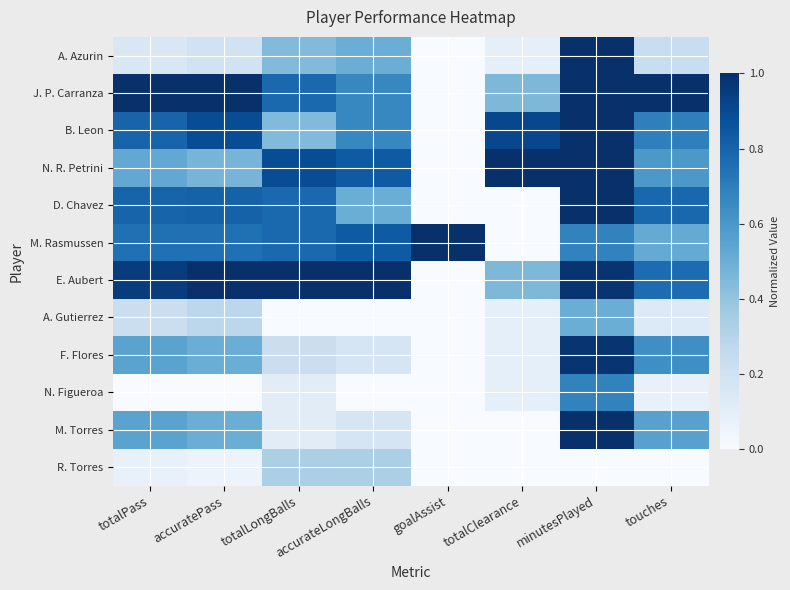

Reading right to left, extract all data points from this chart.

A. Azurin: touches=0.2	minutesPlayed=1.0	totalClearance=0.1	goalAssist=0.0	accurateLongBalls=0.5	totalLongBalls=0.4	accuratePass=0.2	totalPass=0.1
J. P. Carranza: touches=1.0	minutesPlayed=1.0	totalClearance=0.5	goalAssist=0.0	accurateLongBalls=0.7	totalLongBalls=0.8	accuratePass=1.0	totalPass=1.0
B. Leon: touches=0.7	minutesPlayed=1.0	totalClearance=0.9	goalAssist=0.0	accurateLongBalls=0.7	totalLongBalls=0.4	accuratePass=0.9	totalPass=0.8
N. R. Petrini: touches=0.6	minutesPlayed=1.0	totalClearance=1.0	goalAssist=0.0	accurateLongBalls=0.8	totalLongBalls=0.9	accuratePass=0.5	totalPass=0.5
D. Chavez: touches=0.8	minutesPlayed=1.0	totalClearance=0.0	goalAssist=0.0	accurateLongBalls=0.5	totalLongBalls=0.8	accuratePass=0.8	totalPass=0.8
M. Rasmussen: touches=0.5	minutesPlayed=0.7	totalClearance=0.0	goalAssist=1.0	accurateLongBalls=0.8	totalLongBalls=0.8	accuratePass=0.8	totalPass=0.8
E. Aubert: touches=0.8	minutesPlayed=1.0	totalClearance=0.5	goalAssist=0.0	accurateLongBalls=1.0	totalLongBalls=1.0	accuratePass=1.0	totalPass=0.9
A. Gutierrez: touches=0.1	minutesPlayed=0.5	totalClearance=0.1	goalAssist=0.0	accurateLongBalls=0.0	totalLongBalls=0.0	accuratePass=0.3	totalPass=0.2
F. Flores: touches=0.6	minutesPlayed=1.0	totalClearance=0.1	goalAssist=0.0	accurateLongBalls=0.2	totalLongBalls=0.2	accuratePass=0.5	totalPass=0.6
N. Figueroa: touches=0.1	minutesPlayed=0.7	totalClearance=0.1	goalAssist=0.0	accurateLongBalls=0.0	totalLongBalls=0.1	accuratePass=0.0	totalPass=0.0
M. Torres: touches=0.6	minutesPlayed=1.0	totalClearance=0.0	goalAssist=0.0	accurateLongBalls=0.2	totalLongBalls=0.1	accuratePass=0.5	totalPass=0.6
R. Torres: touches=0.0	minutesPlayed=0.0	totalClearance=0.0	goalAssist=0.0	accurateLongBalls=0.3	totalLongBalls=0.3	accuratePass=0.1	totalPass=0.1